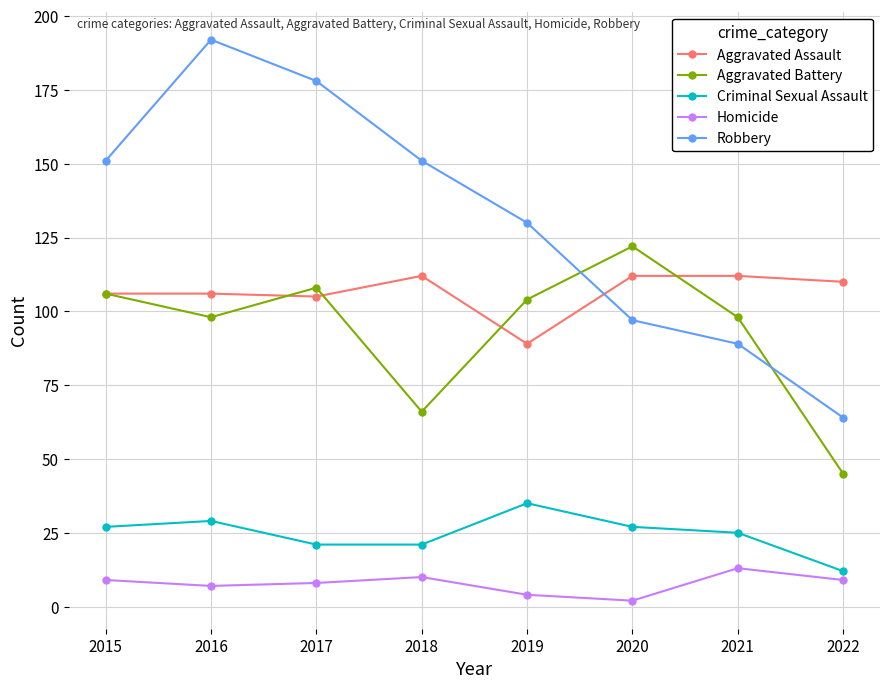

Reading left to right, extract all data points from this chart.

Aggravated Assault: 106	106	105	112	89	112	112	110
Aggravated Battery: 106	98	108	66	104	122	98	45
Criminal Sexual Assault: 27	29	21	21	35	27	25	12
Homicide: 9	7	8	10	4	2	13	9
Robbery: 151	192	178	151	130	97	89	64